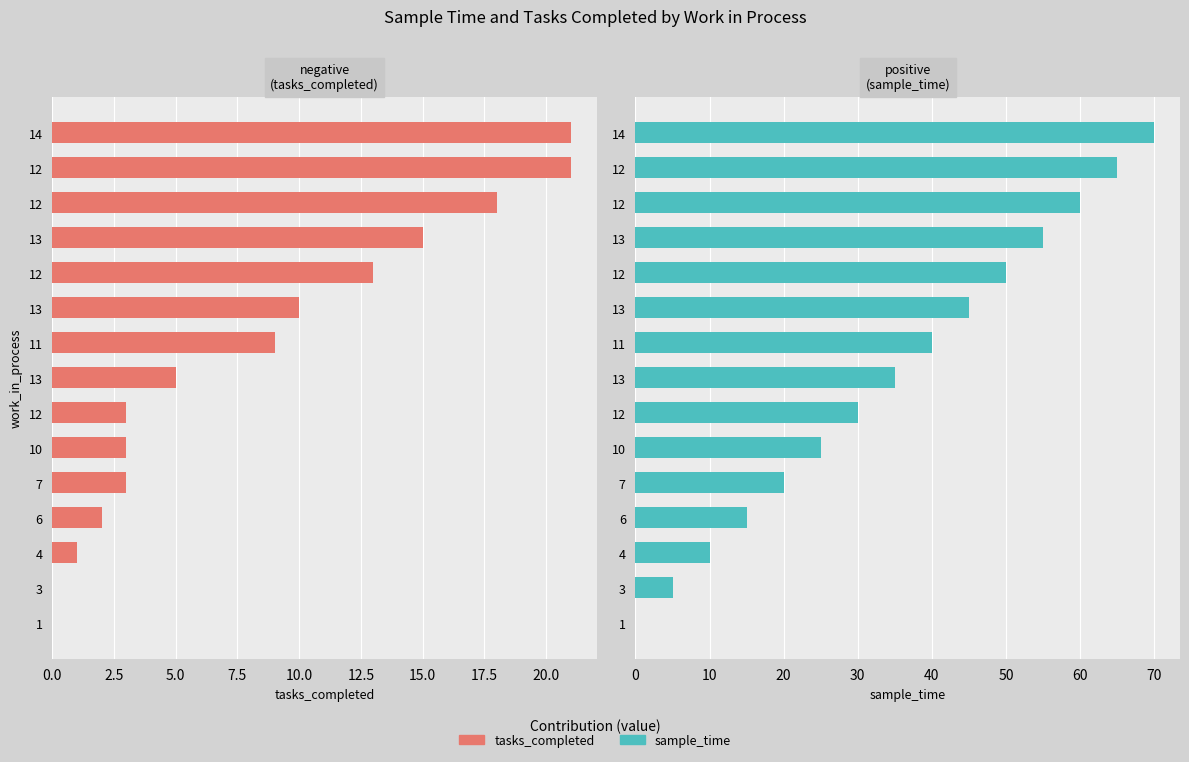

How many values in the sample_time series are below 35?

7